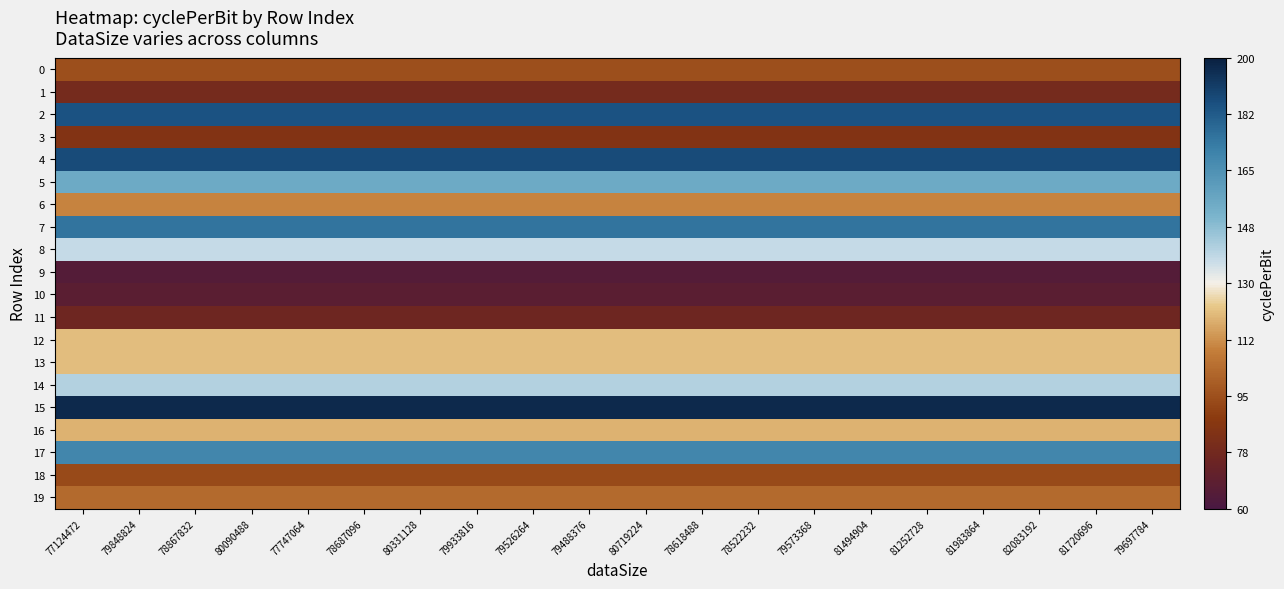

Reading right to left, what are all the values shown in this chart?

0: 79697784=94.5	81720696=94.5	82083192=94.5	81983864=94.5	81252728=94.5	81494904=94.5	79573368=94.5	78522232=94.5	78618488=94.5	80719224=94.5	79488376=94.5	79526264=94.5	79933816=94.5	80331128=94.5	78687096=94.5	77747064=94.5	80090488=94.5	78867832=94.5	79848824=94.5	77124472=94.5
1: 79697784=78.9	81720696=78.9	82083192=78.9	81983864=78.9	81252728=78.9	81494904=78.9	79573368=78.9	78522232=78.9	78618488=78.9	80719224=78.9	79488376=78.9	79526264=78.9	79933816=78.9	80331128=78.9	78687096=78.9	77747064=78.9	80090488=78.9	78867832=78.9	79848824=78.9	77124472=78.9
2: 79697784=185.1	81720696=185.1	82083192=185.1	81983864=185.1	81252728=185.1	81494904=185.1	79573368=185.1	78522232=185.1	78618488=185.1	80719224=185.1	79488376=185.1	79526264=185.1	79933816=185.1	80331128=185.1	78687096=185.1	77747064=185.1	80090488=185.1	78867832=185.1	79848824=185.1	77124472=185.1
3: 79697784=84.3	81720696=84.3	82083192=84.3	81983864=84.3	81252728=84.3	81494904=84.3	79573368=84.3	78522232=84.3	78618488=84.3	80719224=84.3	79488376=84.3	79526264=84.3	79933816=84.3	80331128=84.3	78687096=84.3	77747064=84.3	80090488=84.3	78867832=84.3	79848824=84.3	77124472=84.3
4: 79697784=187.2	81720696=187.2	82083192=187.2	81983864=187.2	81252728=187.2	81494904=187.2	79573368=187.2	78522232=187.2	78618488=187.2	80719224=187.2	79488376=187.2	79526264=187.2	79933816=187.2	80331128=187.2	78687096=187.2	77747064=187.2	80090488=187.2	78867832=187.2	79848824=187.2	77124472=187.2
5: 79697784=154.7	81720696=154.7	82083192=154.7	81983864=154.7	81252728=154.7	81494904=154.7	79573368=154.7	78522232=154.7	78618488=154.7	80719224=154.7	79488376=154.7	79526264=154.7	79933816=154.7	80331128=154.7	78687096=154.7	77747064=154.7	80090488=154.7	78867832=154.7	79848824=154.7	77124472=154.7
6: 79697784=109.9	81720696=109.9	82083192=109.9	81983864=109.9	81252728=109.9	81494904=109.9	79573368=109.9	78522232=109.9	78618488=109.9	80719224=109.9	79488376=109.9	79526264=109.9	79933816=109.9	80331128=109.9	78687096=109.9	77747064=109.9	80090488=109.9	78867832=109.9	79848824=109.9	77124472=109.9
7: 79697784=175.2	81720696=175.2	82083192=175.2	81983864=175.2	81252728=175.2	81494904=175.2	79573368=175.2	78522232=175.2	78618488=175.2	80719224=175.2	79488376=175.2	79526264=175.2	79933816=175.2	80331128=175.2	78687096=175.2	77747064=175.2	80090488=175.2	78867832=175.2	79848824=175.2	77124472=175.2
8: 79697784=137.4	81720696=137.4	82083192=137.4	81983864=137.4	81252728=137.4	81494904=137.4	79573368=137.4	78522232=137.4	78618488=137.4	80719224=137.4	79488376=137.4	79526264=137.4	79933816=137.4	80331128=137.4	78687096=137.4	77747064=137.4	80090488=137.4	78867832=137.4	79848824=137.4	77124472=137.4
9: 79697784=64.7	81720696=64.7	82083192=64.7	81983864=64.7	81252728=64.7	81494904=64.7	79573368=64.7	78522232=64.7	78618488=64.7	80719224=64.7	79488376=64.7	79526264=64.7	79933816=64.7	80331128=64.7	78687096=64.7	77747064=64.7	80090488=64.7	78867832=64.7	79848824=64.7	77124472=64.7
10: 79697784=67.5	81720696=67.5	82083192=67.5	81983864=67.5	81252728=67.5	81494904=67.5	79573368=67.5	78522232=67.5	78618488=67.5	80719224=67.5	79488376=67.5	79526264=67.5	79933816=67.5	80331128=67.5	78687096=67.5	77747064=67.5	80090488=67.5	78867832=67.5	79848824=67.5	77124472=67.5
11: 79697784=75.5	81720696=75.5	82083192=75.5	81983864=75.5	81252728=75.5	81494904=75.5	79573368=75.5	78522232=75.5	78618488=75.5	80719224=75.5	79488376=75.5	79526264=75.5	79933816=75.5	80331128=75.5	78687096=75.5	77747064=75.5	80090488=75.5	78867832=75.5	79848824=75.5	77124472=75.5
12: 79697784=120.9	81720696=120.9	82083192=120.9	81983864=120.9	81252728=120.9	81494904=120.9	79573368=120.9	78522232=120.9	78618488=120.9	80719224=120.9	79488376=120.9	79526264=120.9	79933816=120.9	80331128=120.9	78687096=120.9	77747064=120.9	80090488=120.9	78867832=120.9	79848824=120.9	77124472=120.9
13: 79697784=121.0	81720696=121.0	82083192=121.0	81983864=121.0	81252728=121.0	81494904=121.0	79573368=121.0	78522232=121.0	78618488=121.0	80719224=121.0	79488376=121.0	79526264=121.0	79933816=121.0	80331128=121.0	78687096=121.0	77747064=121.0	80090488=121.0	78867832=121.0	79848824=121.0	77124472=121.0
14: 79697784=140.8	81720696=140.8	82083192=140.8	81983864=140.8	81252728=140.8	81494904=140.8	79573368=140.8	78522232=140.8	78618488=140.8	80719224=140.8	79488376=140.8	79526264=140.8	79933816=140.8	80331128=140.8	78687096=140.8	77747064=140.8	80090488=140.8	78867832=140.8	79848824=140.8	77124472=140.8
15: 79697784=196.7	81720696=196.7	82083192=196.7	81983864=196.7	81252728=196.7	81494904=196.7	79573368=196.7	78522232=196.7	78618488=196.7	80719224=196.7	79488376=196.7	79526264=196.7	79933816=196.7	80331128=196.7	78687096=196.7	77747064=196.7	80090488=196.7	78867832=196.7	79848824=196.7	77124472=196.7
16: 79697784=118.7	81720696=118.7	82083192=118.7	81983864=118.7	81252728=118.7	81494904=118.7	79573368=118.7	78522232=118.7	78618488=118.7	80719224=118.7	79488376=118.7	79526264=118.7	79933816=118.7	80331128=118.7	78687096=118.7	77747064=118.7	80090488=118.7	78867832=118.7	79848824=118.7	77124472=118.7
17: 79697784=169.0	81720696=169.0	82083192=169.0	81983864=169.0	81252728=169.0	81494904=169.0	79573368=169.0	78522232=169.0	78618488=169.0	80719224=169.0	79488376=169.0	79526264=169.0	79933816=169.0	80331128=169.0	78687096=169.0	77747064=169.0	80090488=169.0	78867832=169.0	79848824=169.0	77124472=169.0
18: 79697784=93.2	81720696=93.2	82083192=93.2	81983864=93.2	81252728=93.2	81494904=93.2	79573368=93.2	78522232=93.2	78618488=93.2	80719224=93.2	79488376=93.2	79526264=93.2	79933816=93.2	80331128=93.2	78687096=93.2	77747064=93.2	80090488=93.2	78867832=93.2	79848824=93.2	77124472=93.2
19: 79697784=103.1	81720696=103.1	82083192=103.1	81983864=103.1	81252728=103.1	81494904=103.1	79573368=103.1	78522232=103.1	78618488=103.1	80719224=103.1	79488376=103.1	79526264=103.1	79933816=103.1	80331128=103.1	78687096=103.1	77747064=103.1	80090488=103.1	78867832=103.1	79848824=103.1	77124472=103.1